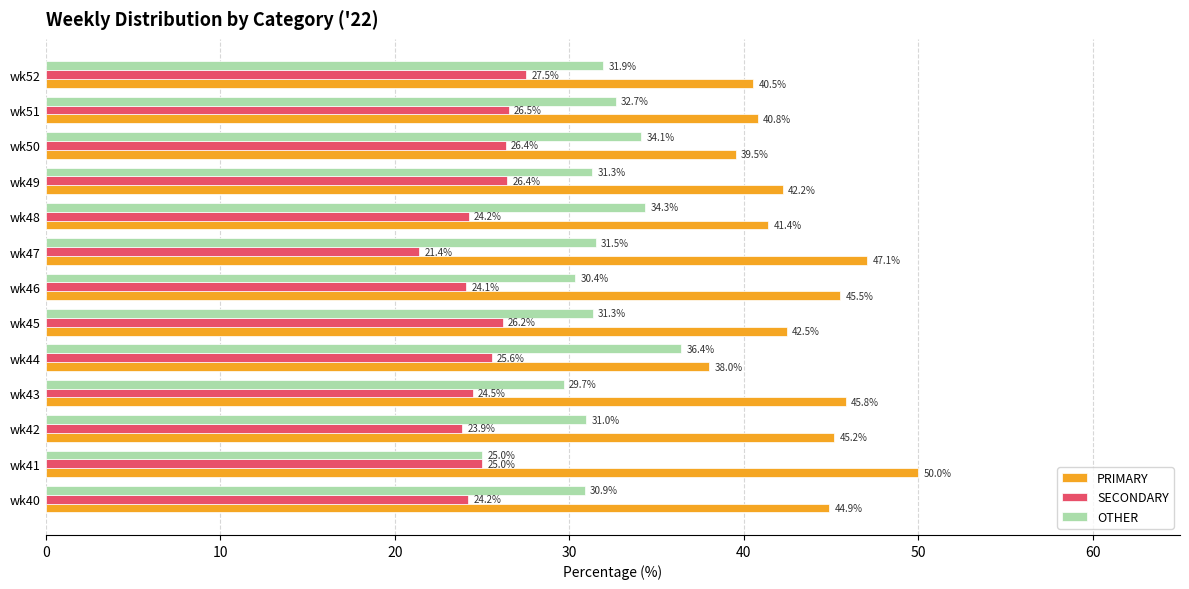

What is the spread (max minus min) of values at wk52?

13.0